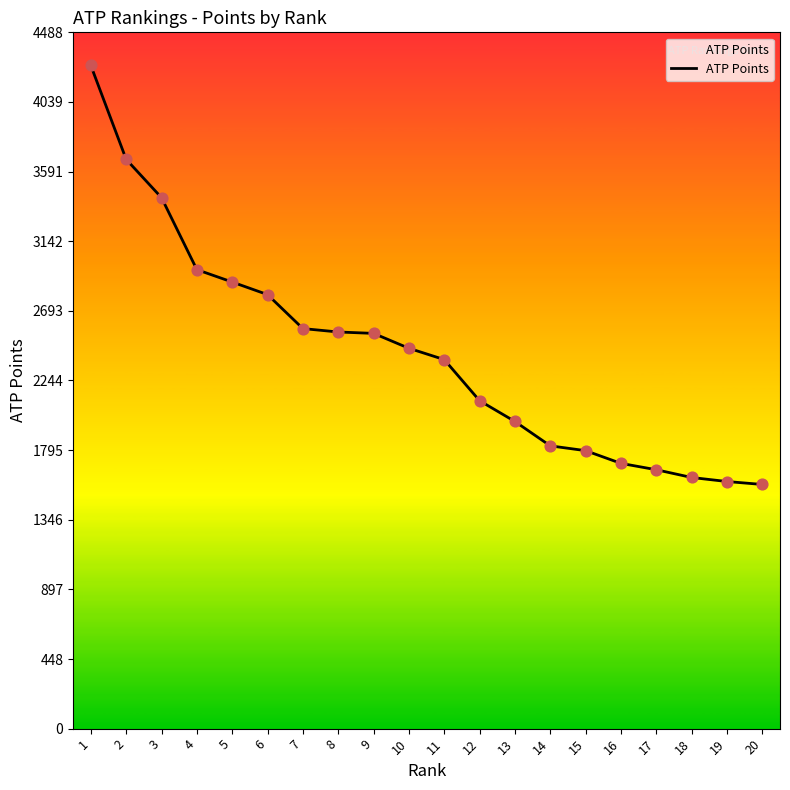

What is the change in value from 15 to 18?

-173